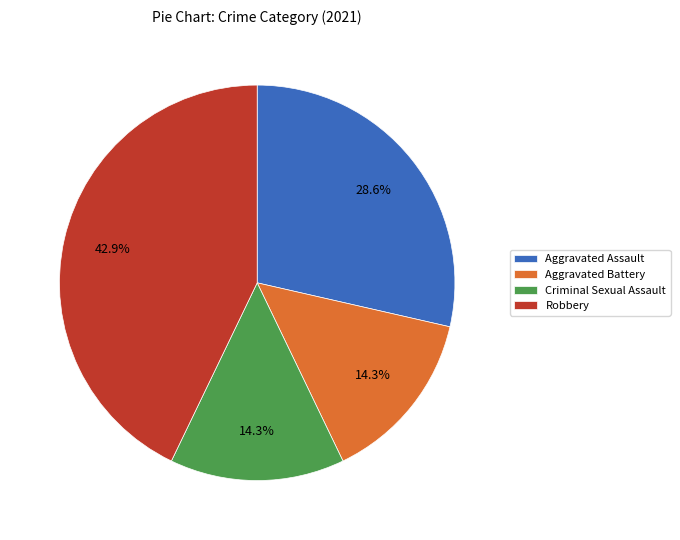

Is it true that Criminal Sexual Assault is 7% of the pie?

False